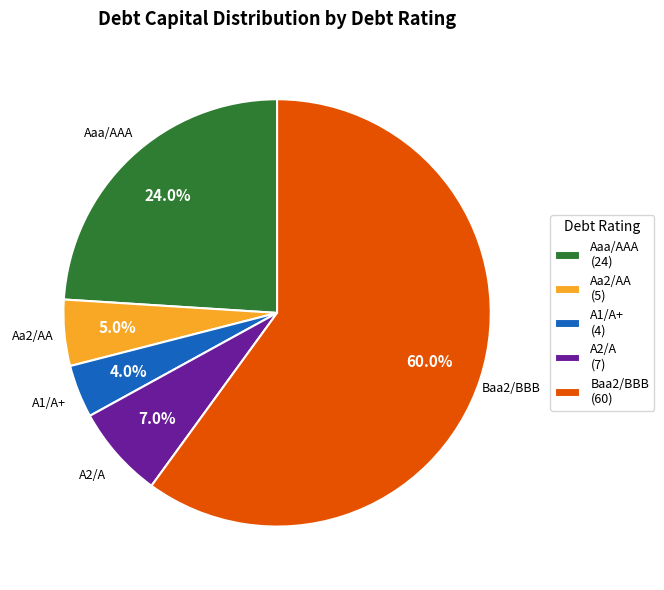

Which slice is the largest?

Baa2/BBB